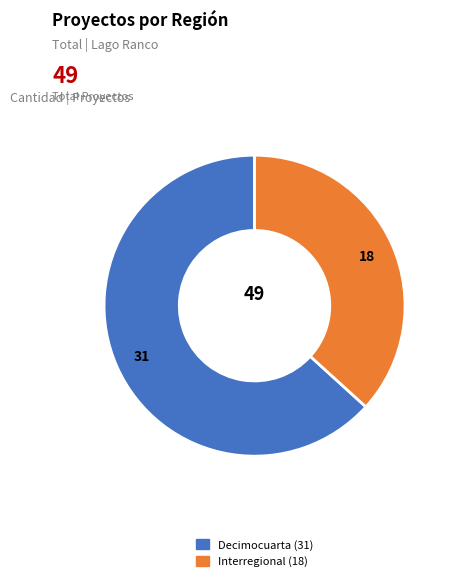

Is there a majority slice in this chart?

Yes